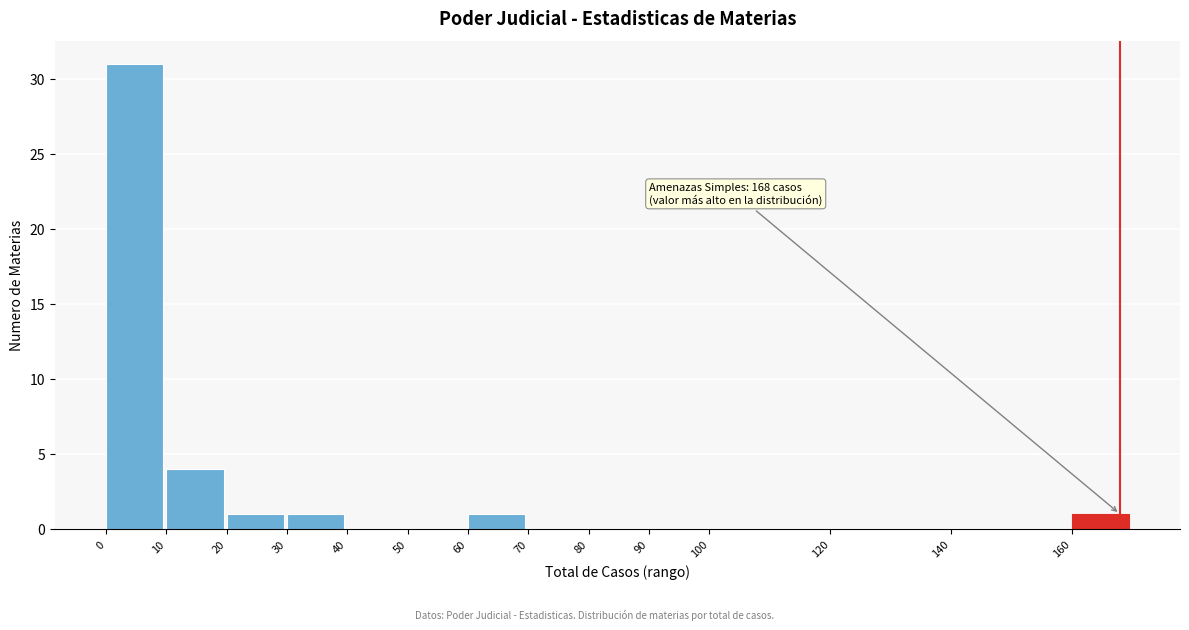

Reading left to right, what are all the values shown in this chart?

0=31	10=4	20=1	30=1	40=0	50=0	60=1	70=0	80=0	90=0	100=0	120=0	140=0	160=1